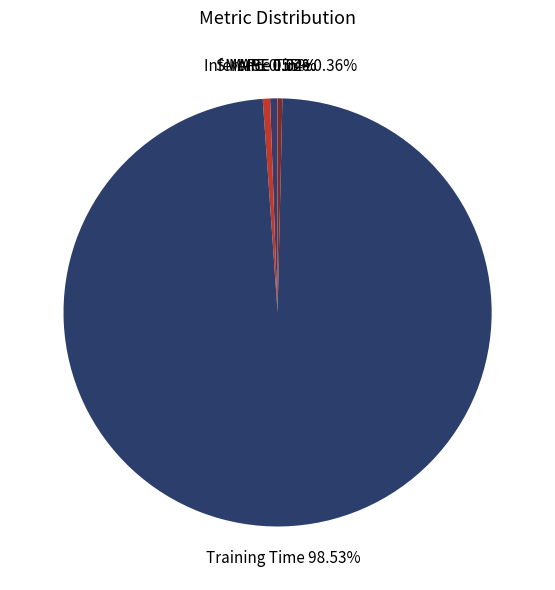

To the nearest percent, what portion does Training Time represent?

99%